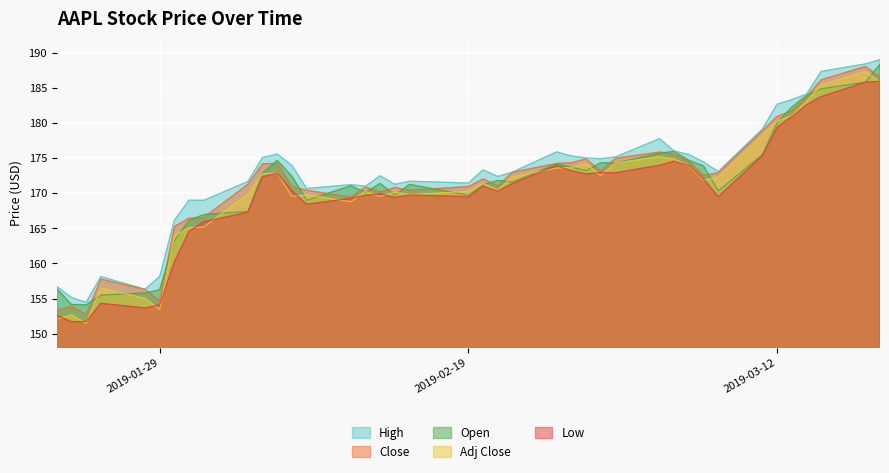

What are all the series names shown in the legend?

High, Close, Open, Adj Close, Low